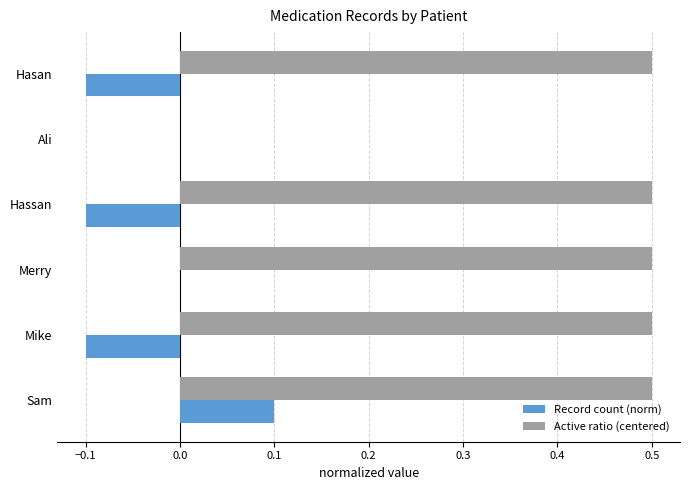

Which series has the largest total across all categories?

Active ratio (centered)